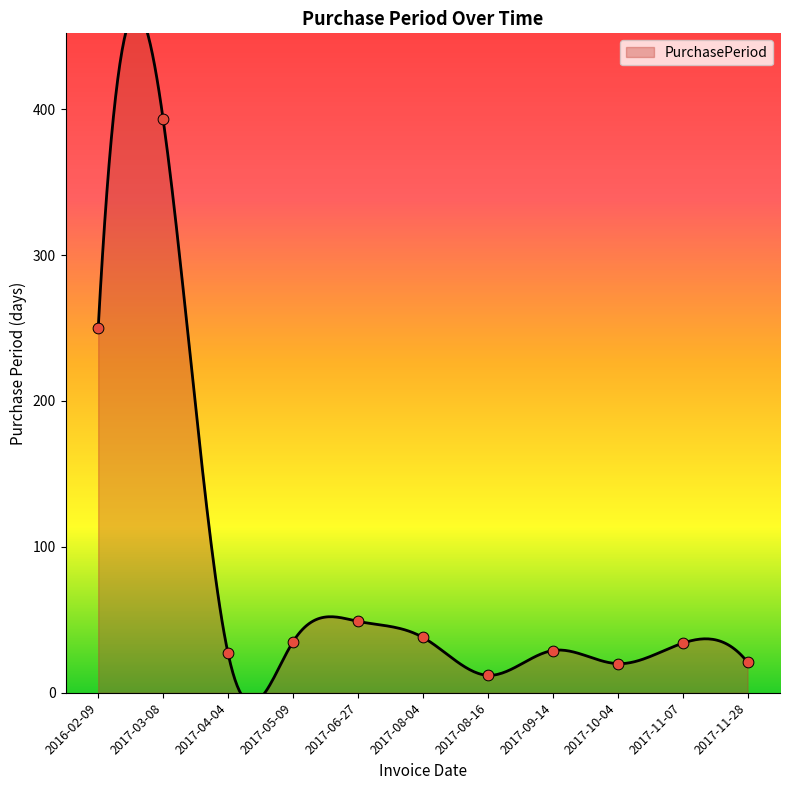

Approximately how many times larger is the value at 2017-06-27 compared to 2017-03-08?

0.1